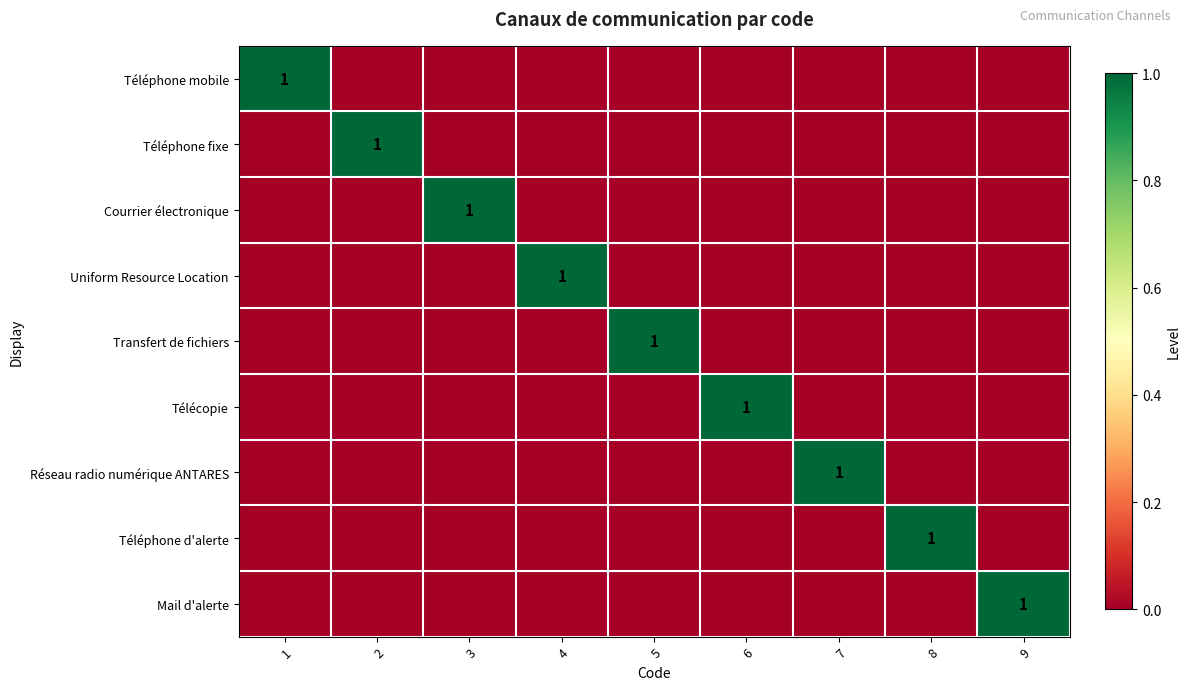

How many values in Télécopie are above zero?

1